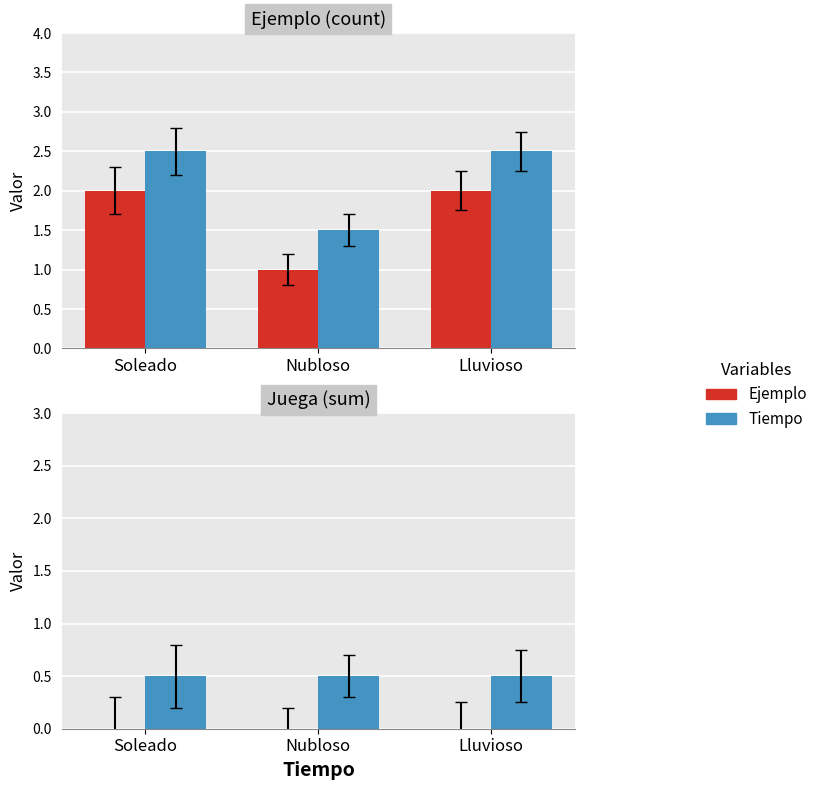

What is the label of the 2nd bar from the right?

Nubloso